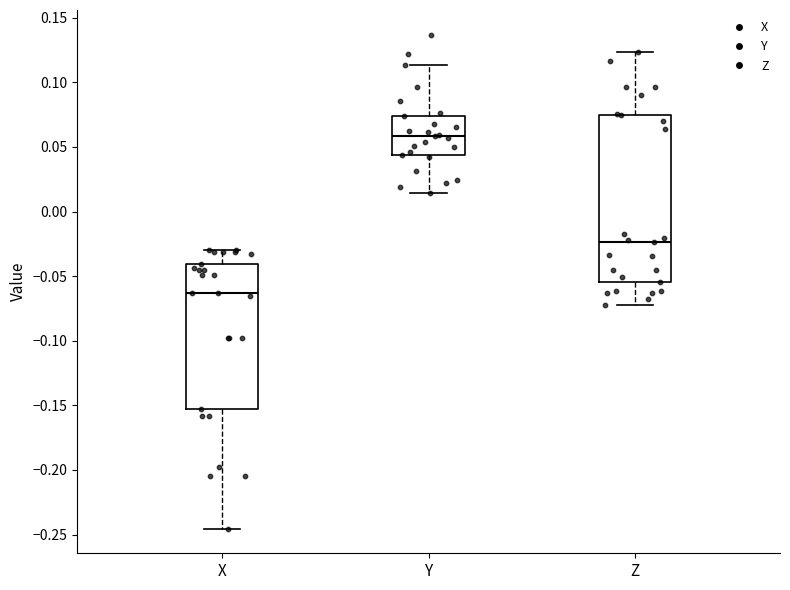

Where does the lower whisker of the box for X end on the y-axis? The values are not printed on the chart, so give them approximately, as read against the axis.

-0.245